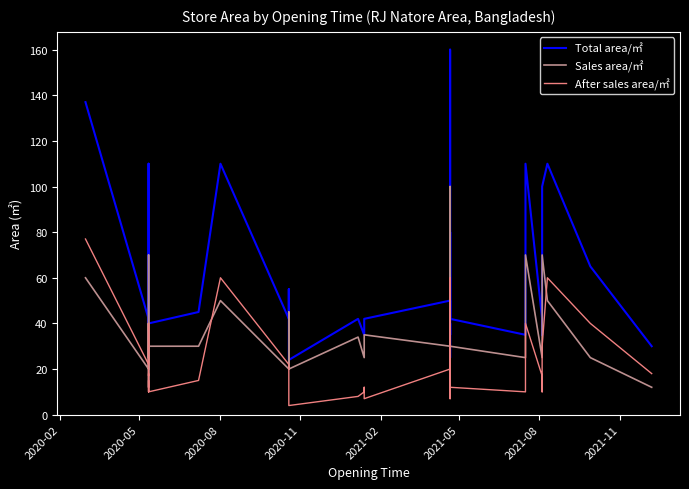

At how many categories does at least one series exceed 7?

40